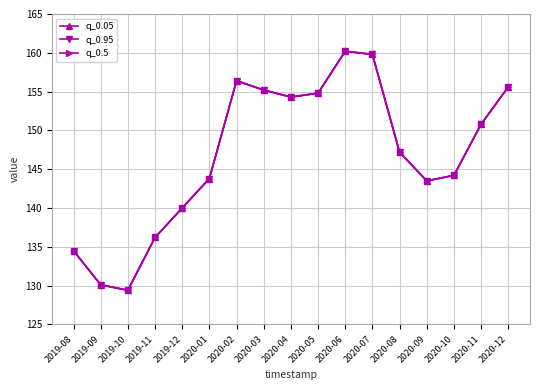

True or false: q_0.05 has a value of 143.5 at 2020-09.

True